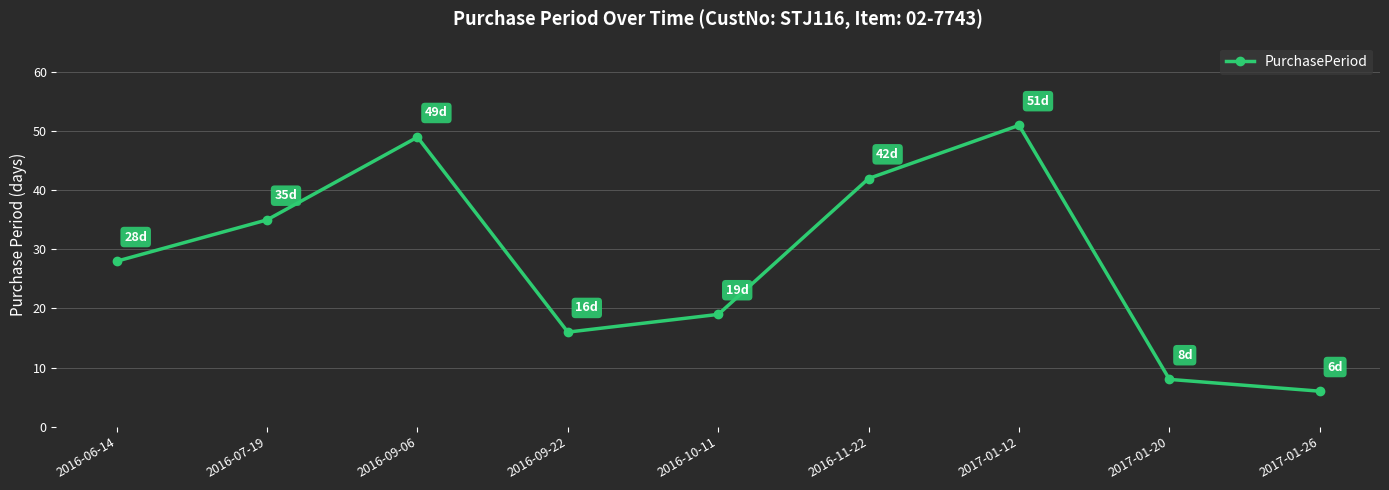

The value at 2016-11-22 is 42. True or false?

True